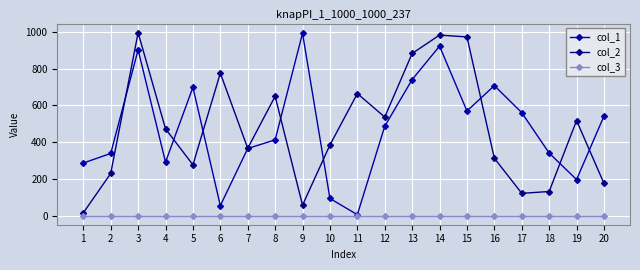

What is the greatest value displayed?

996